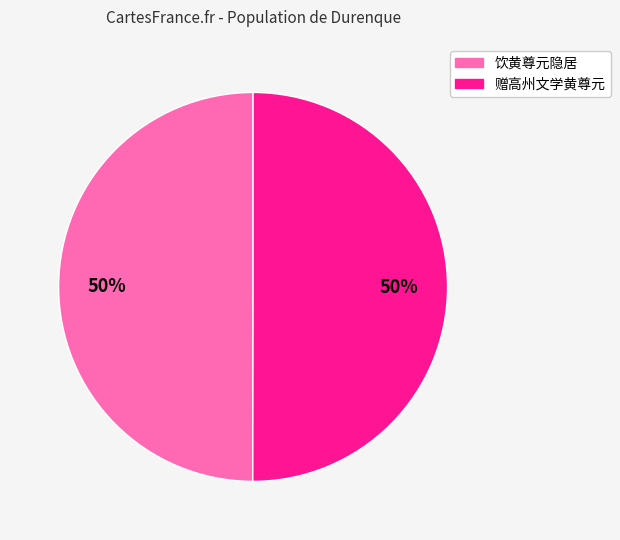

True or false: 赠高州文学黄尊元 accounts for 44% of the total.

False